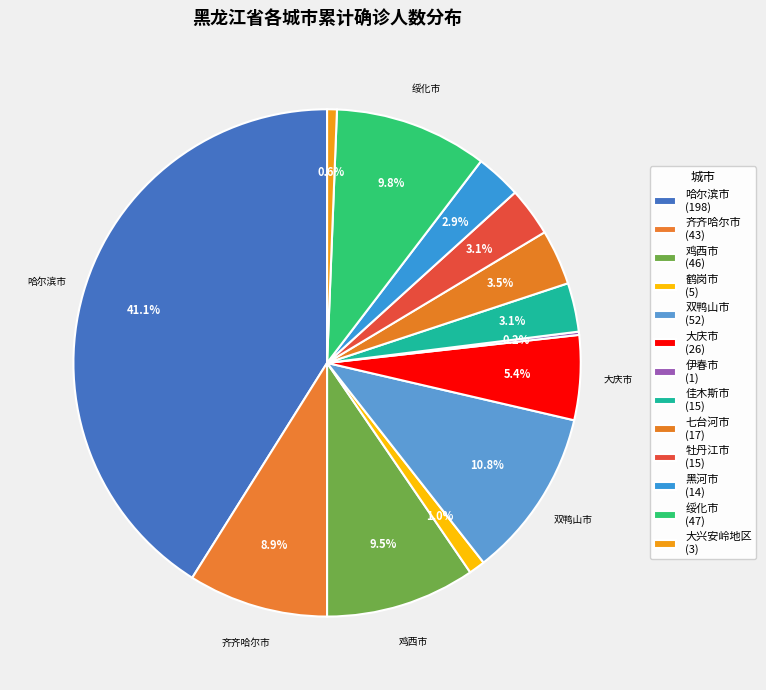

Rank the categories by value from lowest to highest.

伊春市, 大兴安岭地区, 鹤岗市, 黑河市, 佳木斯市, 牡丹江市, 七台河市, 大庆市, 齐齐哈尔市, 鸡西市, 绥化市, 双鸭山市, 哈尔滨市